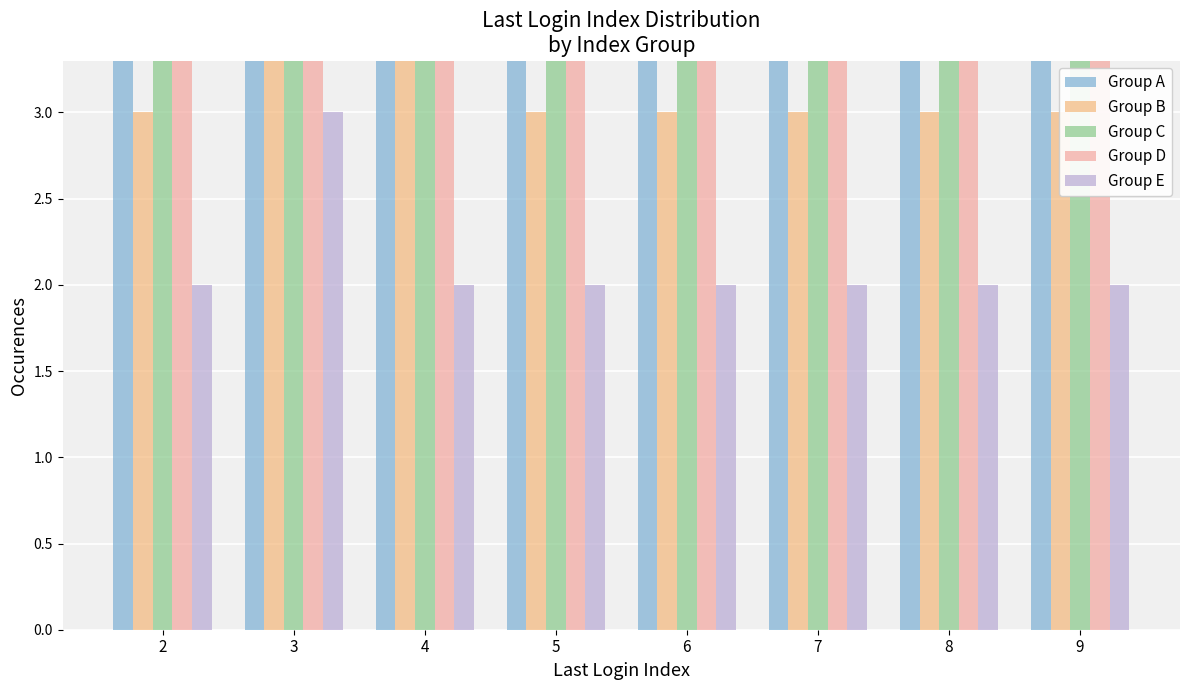

What is the smallest value displayed?

2